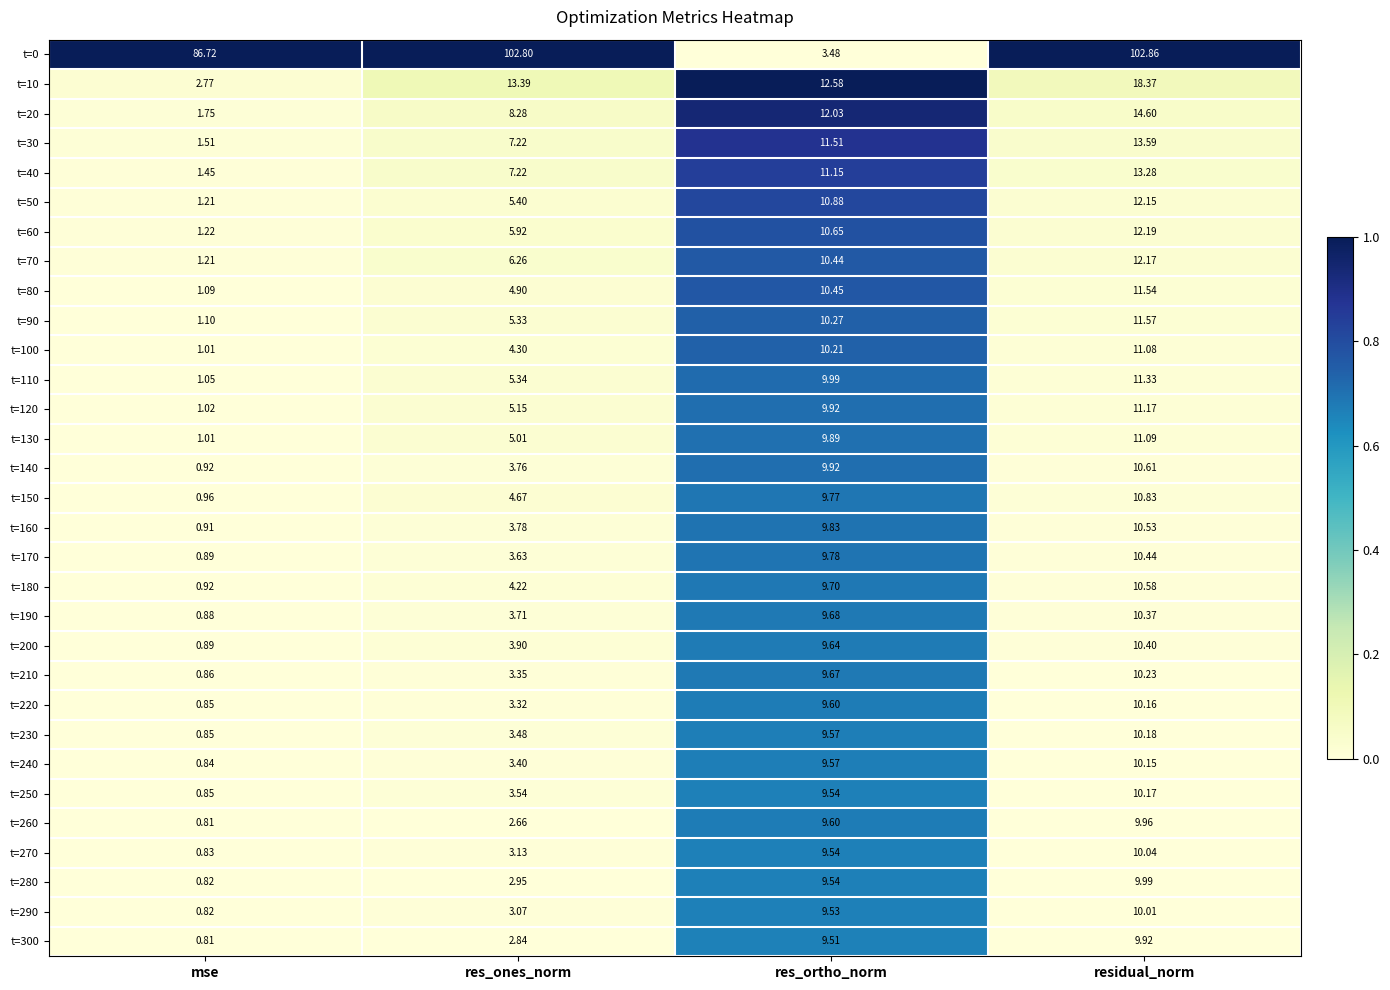

Where does the t=20 series first go above 12?

res_ortho_norm